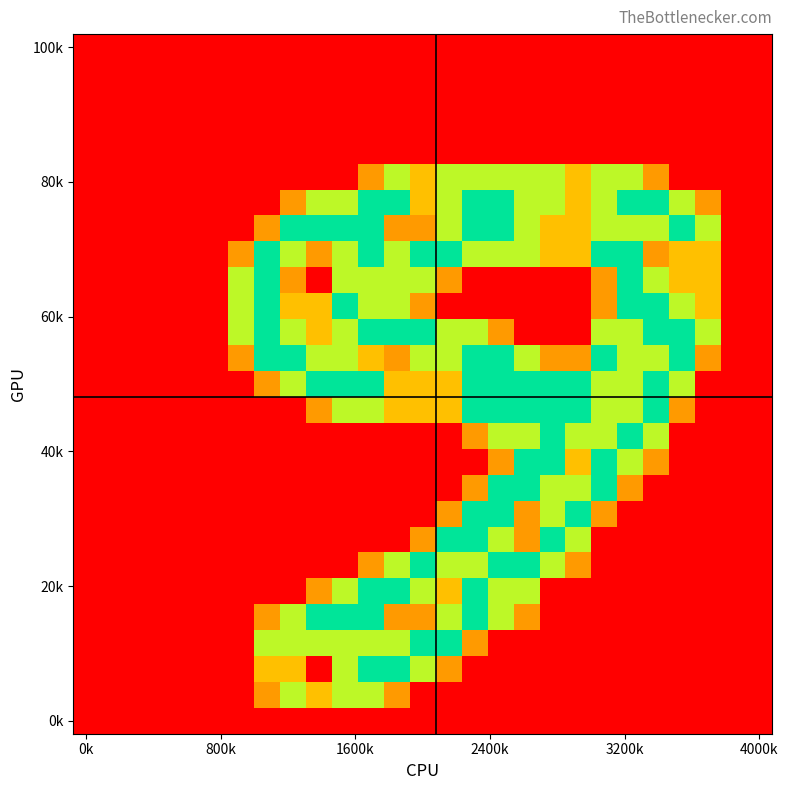

At how many categories does at least one series exceed 1?

19